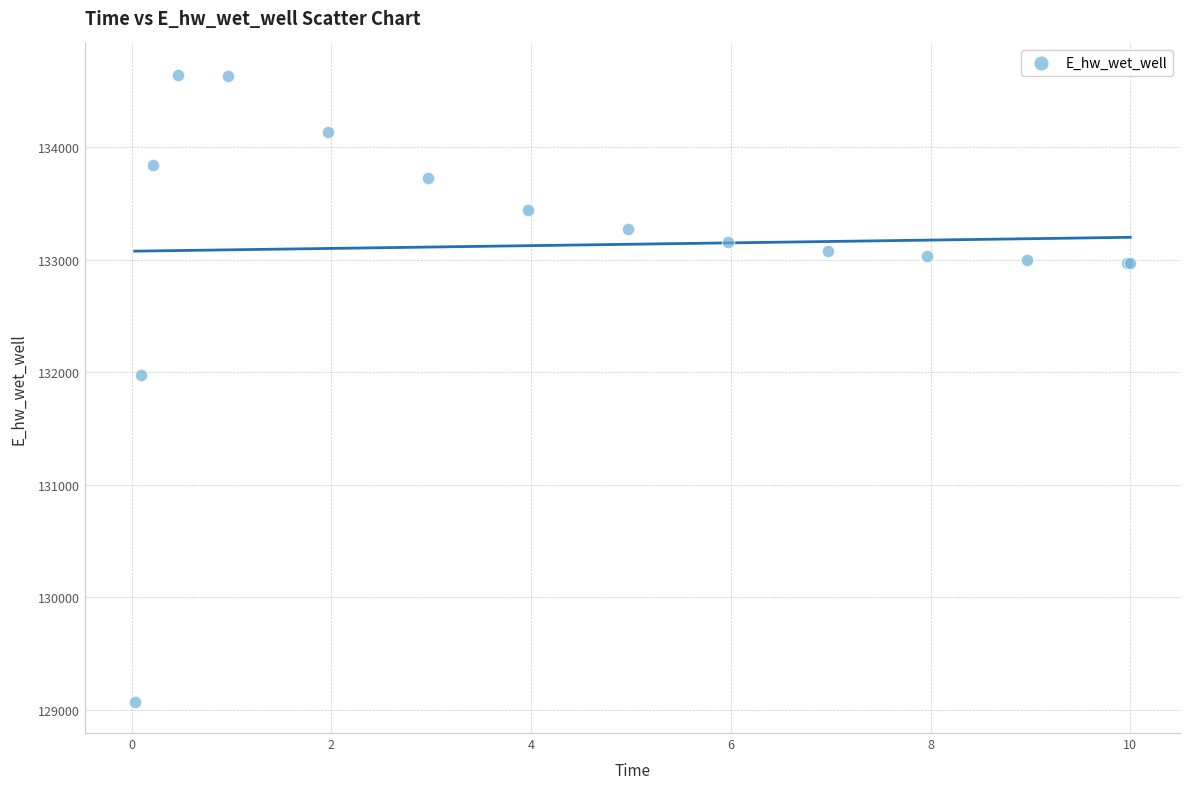

What Y value in the scatter plot is closest to 131857?

131978.4